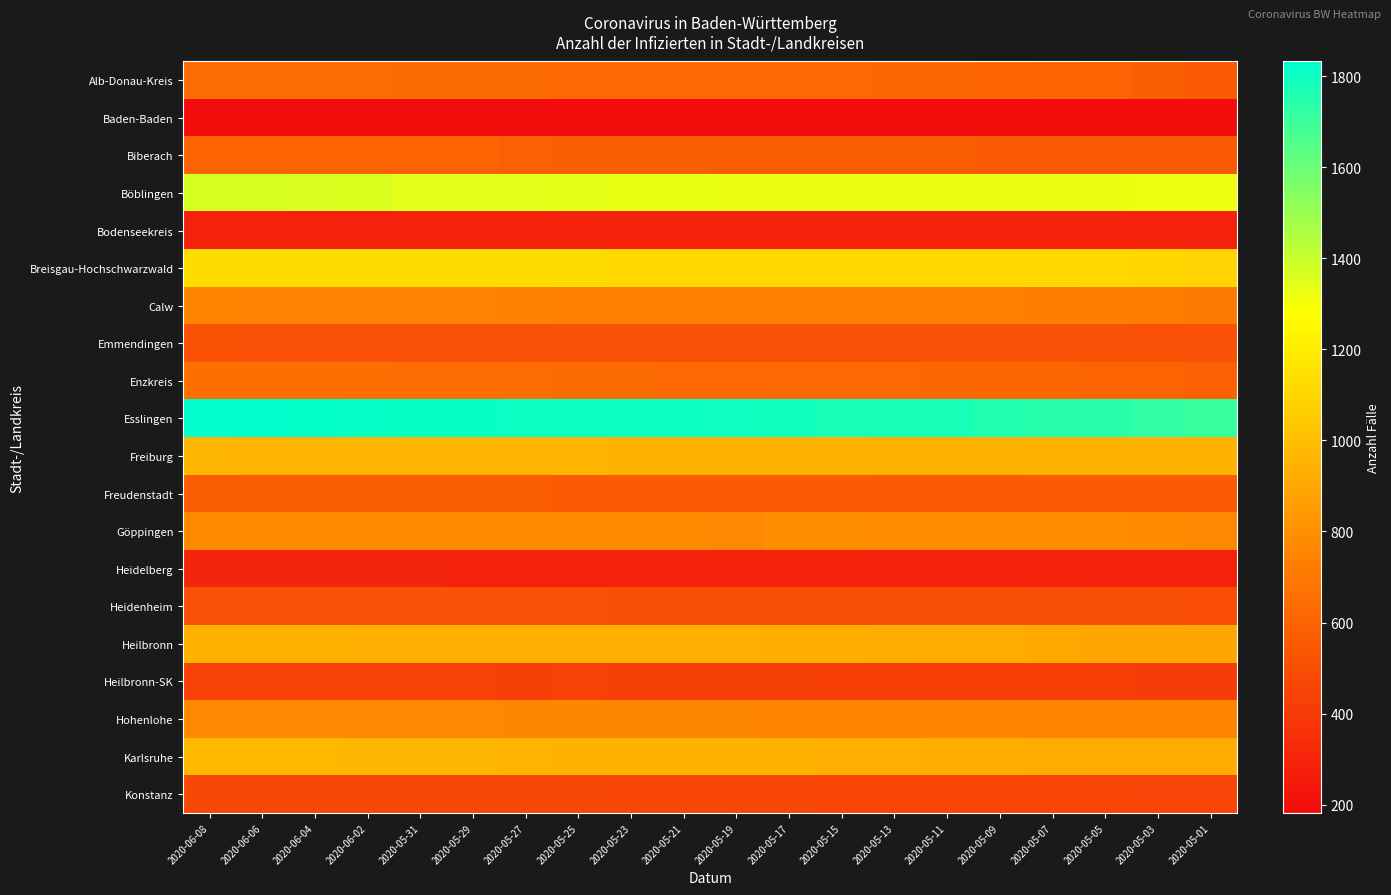

Which series has the largest range (max minus min)?

Esslingen